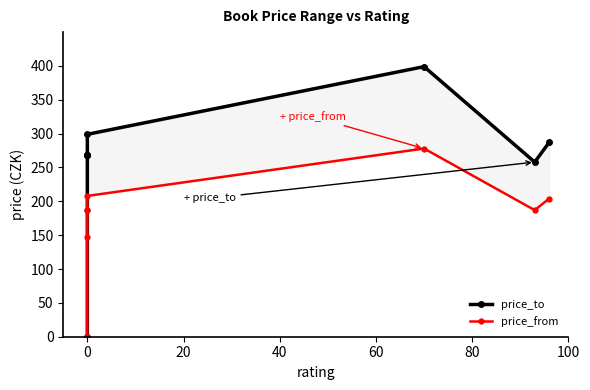

At 0, list the series in order from smallest to largest.

price_to, price_from